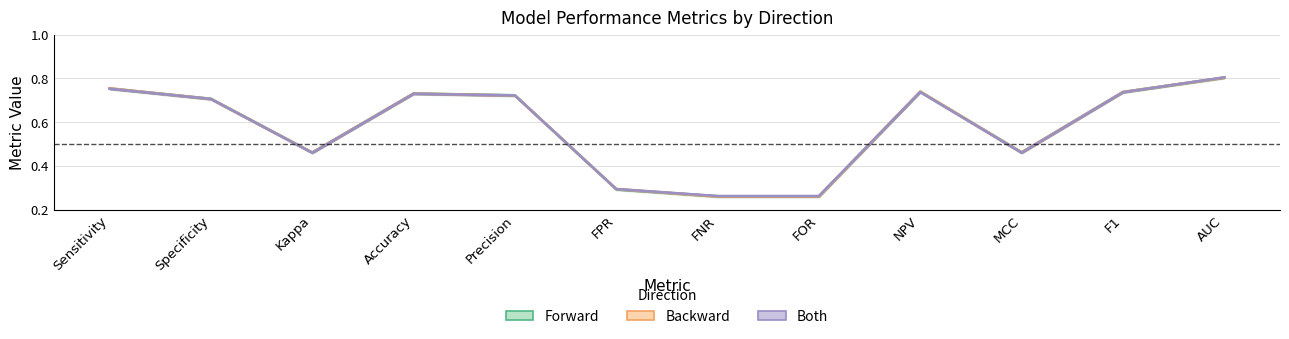

Does the chart display data point markers on the line(s)?

No